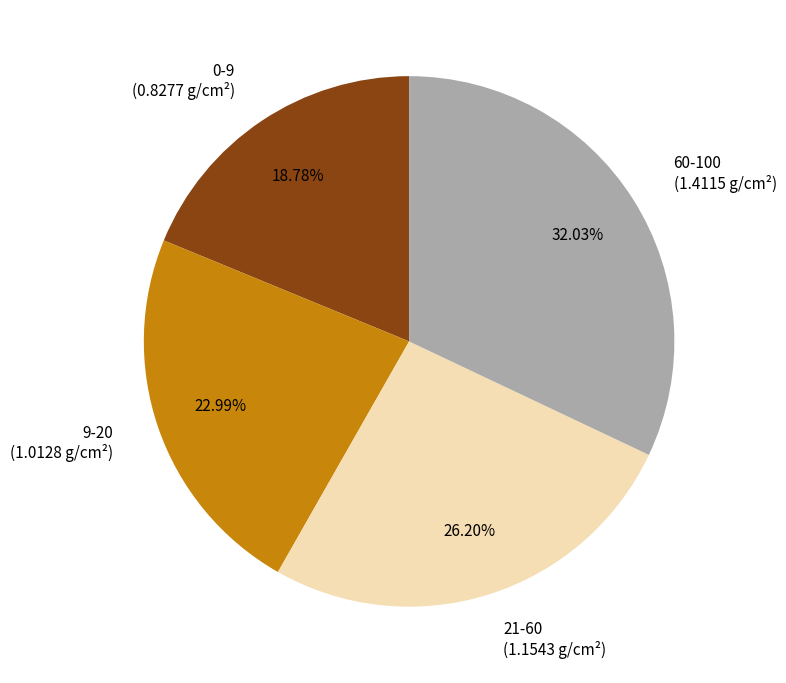

What percentage is the 9-20 slice, to the nearest percent?

23%